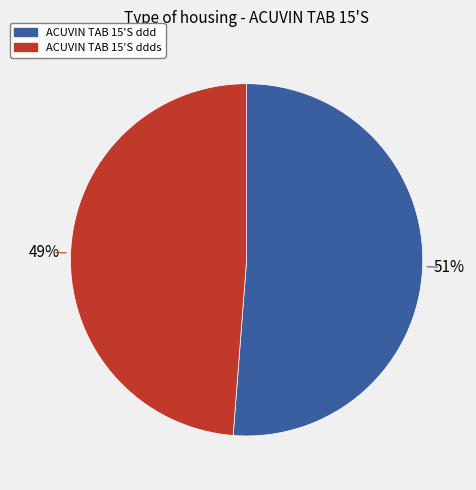

To the nearest percent, what is the difference between the largest and smallest slice percentages?

2%